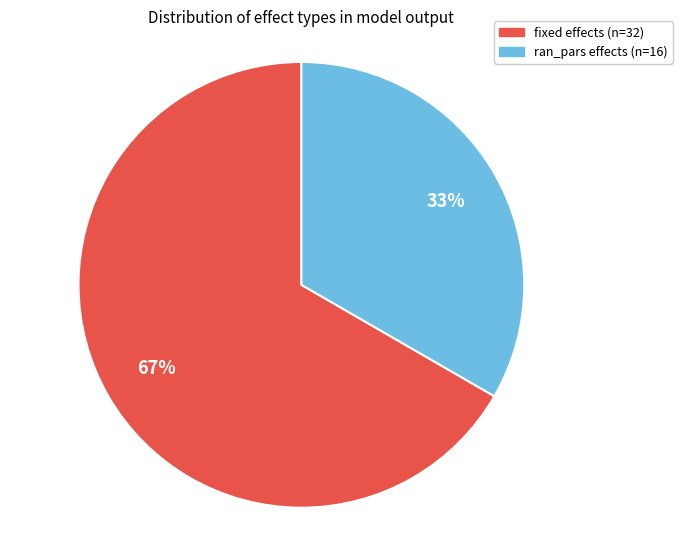

What is the smallest slice in the pie chart?

ran_pars